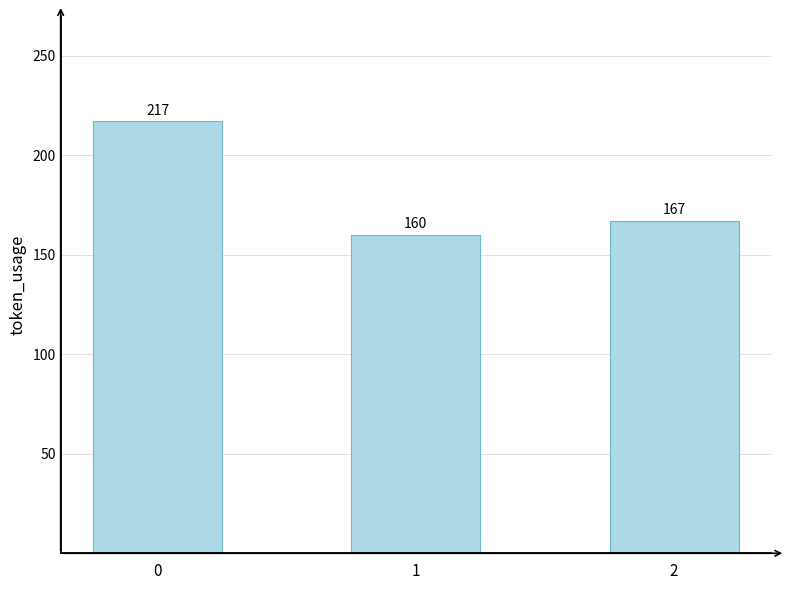

Rank the categories by value from lowest to highest.

1, 2, 0